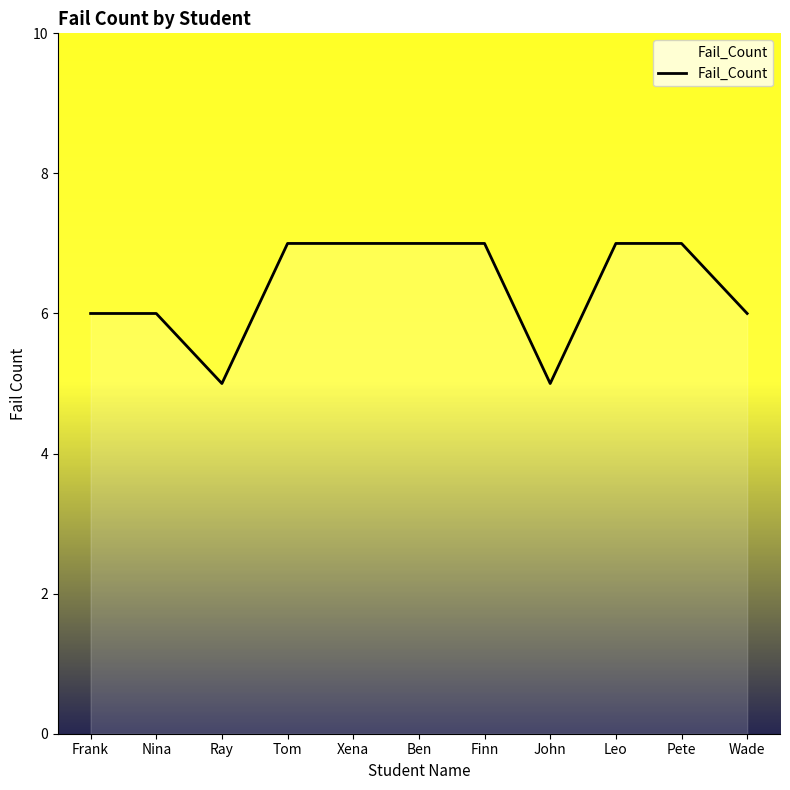

What is the difference between the maximum and minimum values?

2